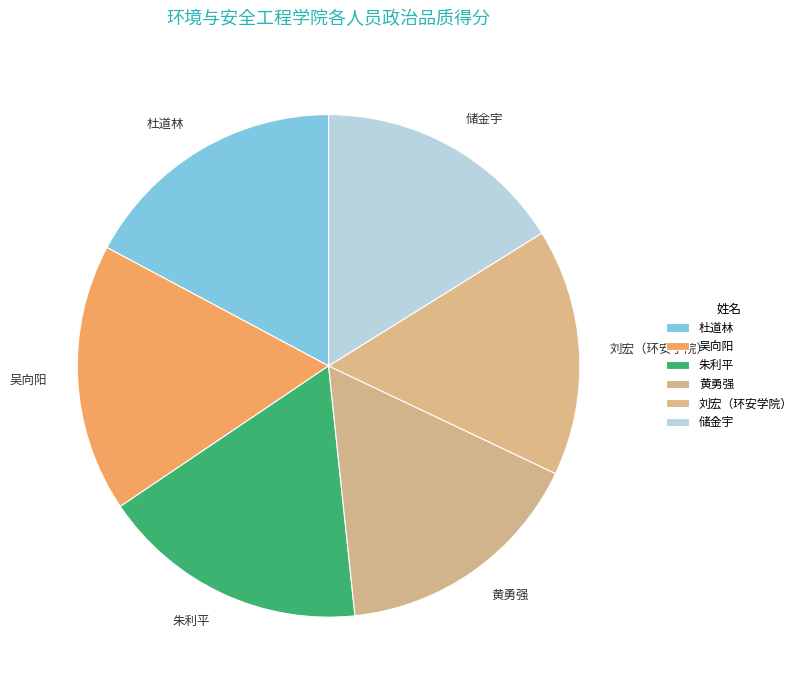

True or false: 黄勇强 accounts for 22% of the total.

False